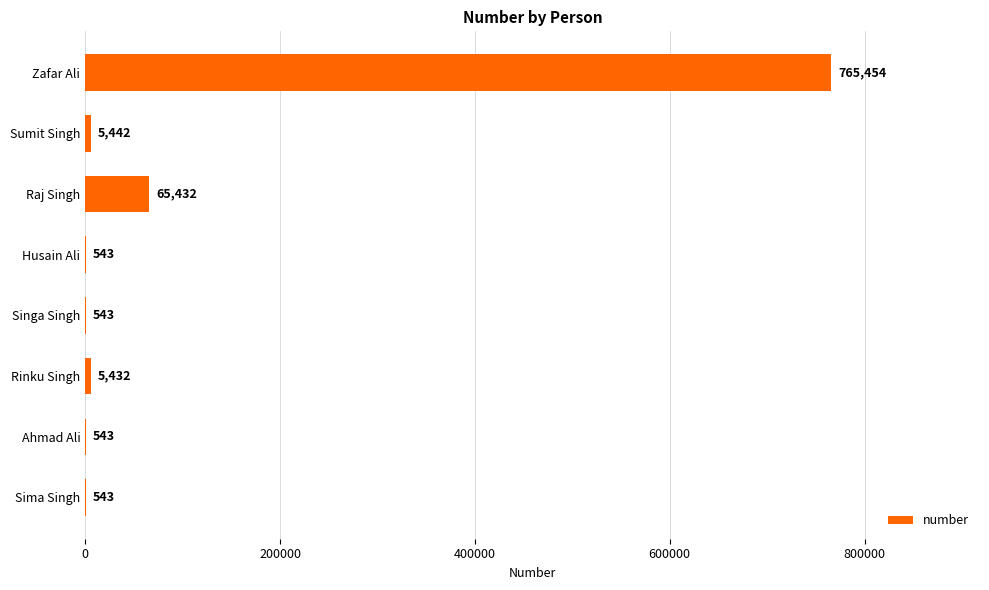

Which category has the highest value across all series?

Zafar Ali